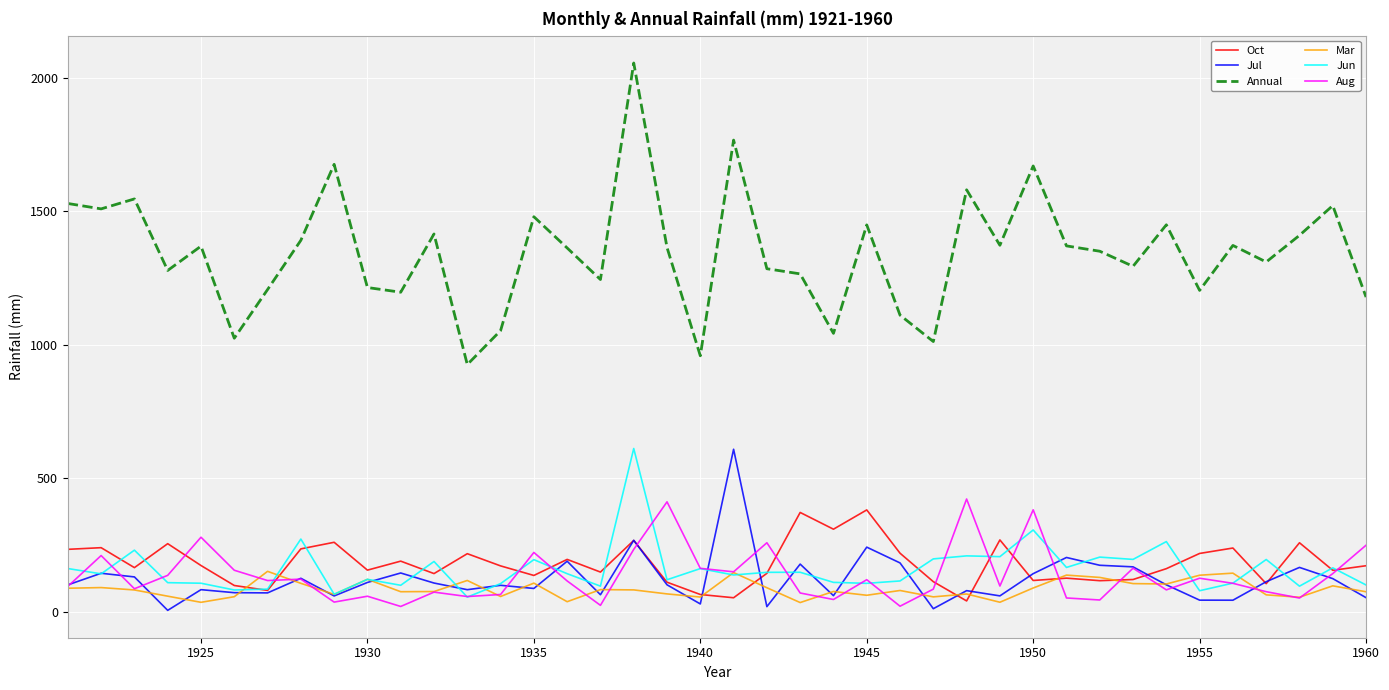

Which series has the largest total across all categories?

Annual